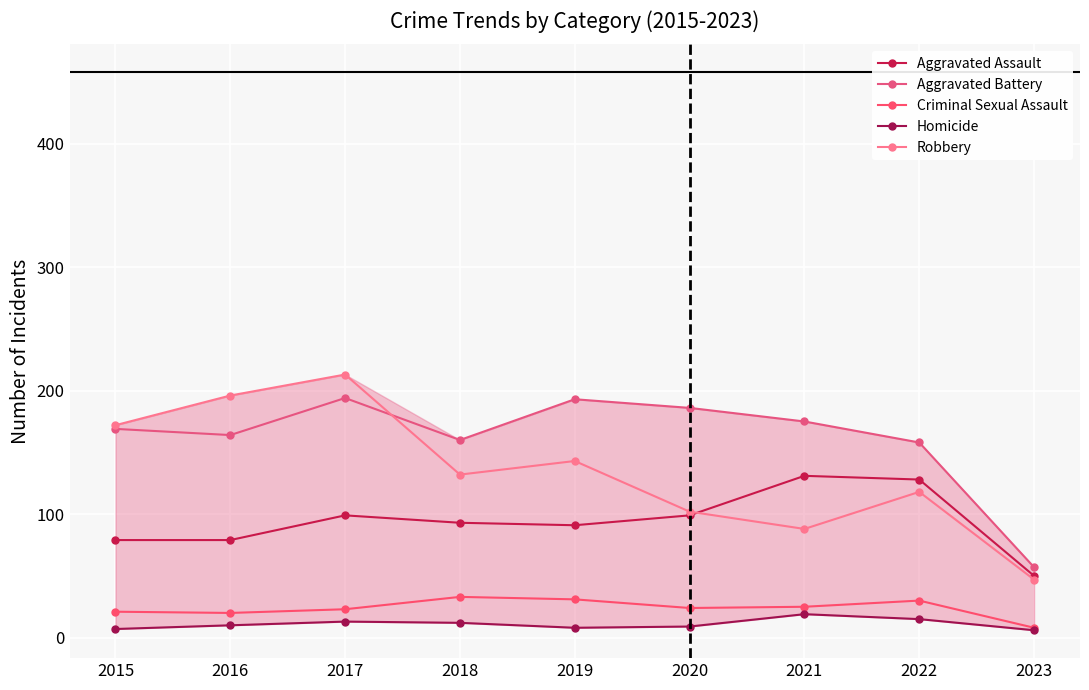

How many interior local valleys does the Robbery series have?

2